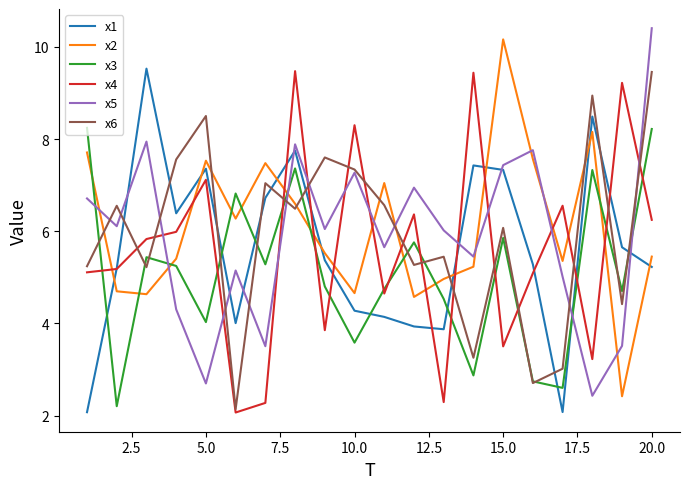

What is the highest value of the x3 series?

8.2